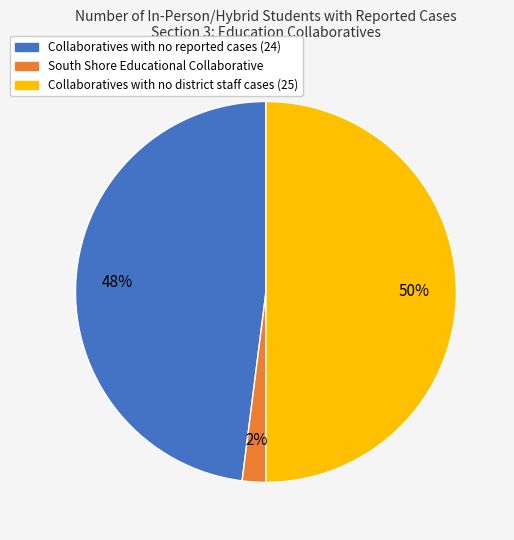

True or false: Collaboratives with no district staff cases (25) accounts for 50% of the total.

True